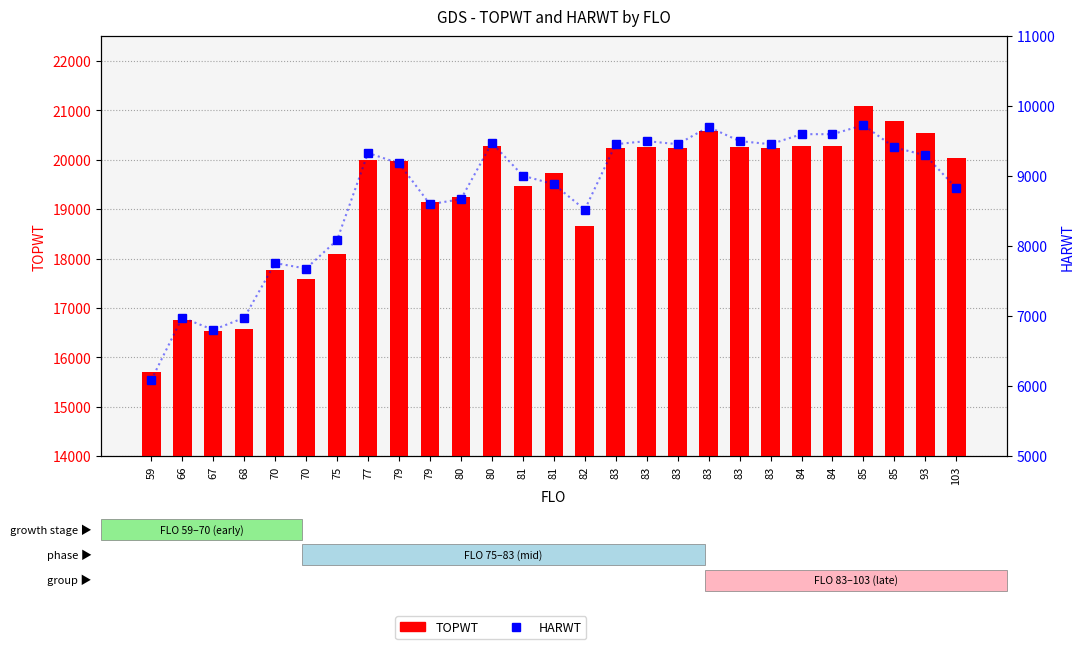

At which category is the sum across all series the highest?

85